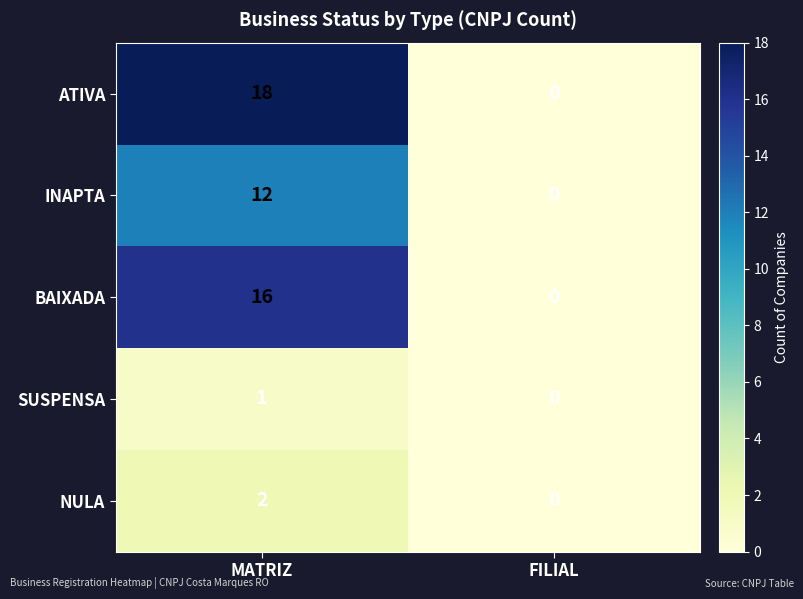

What is the average value of the ATIVA series?

9